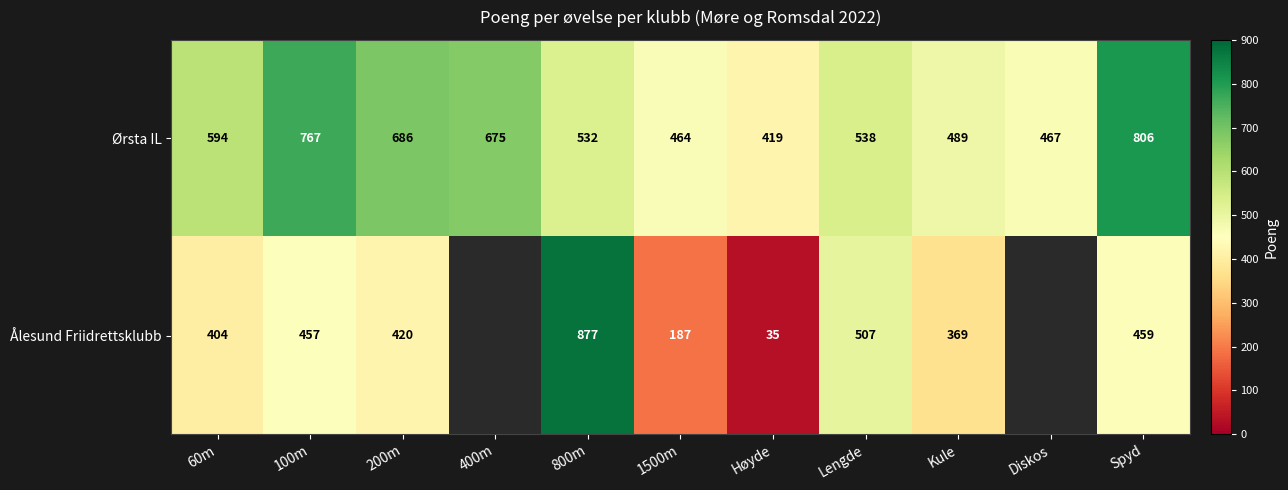

What is the highest value of the Ørsta IL series?

806